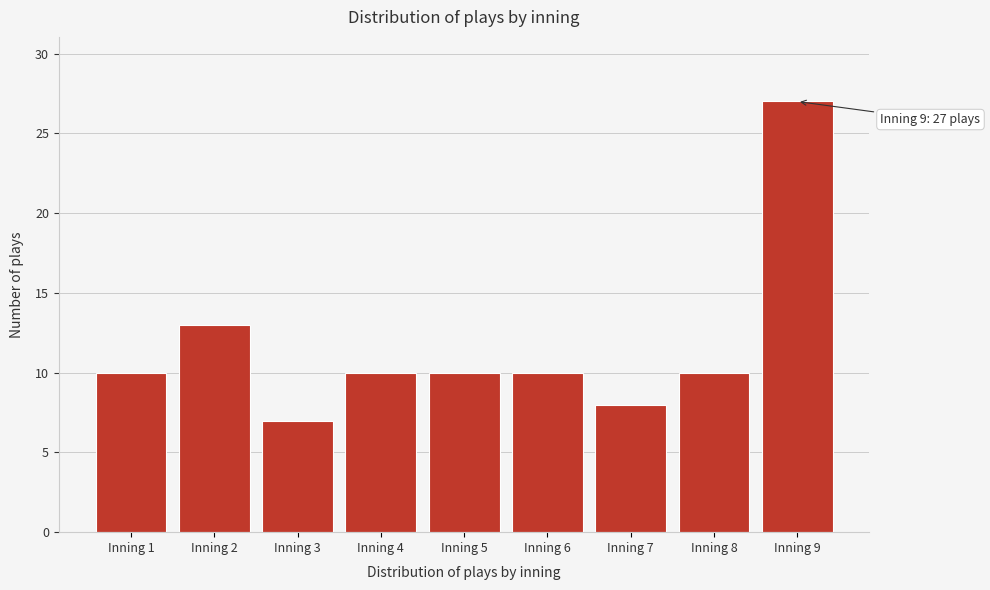

Reading left to right, list all the values displayed in this chart.

Inning 1=10	Inning 2=13	Inning 3=7	Inning 4=10	Inning 5=10	Inning 6=10	Inning 7=8	Inning 8=10	Inning 9=27